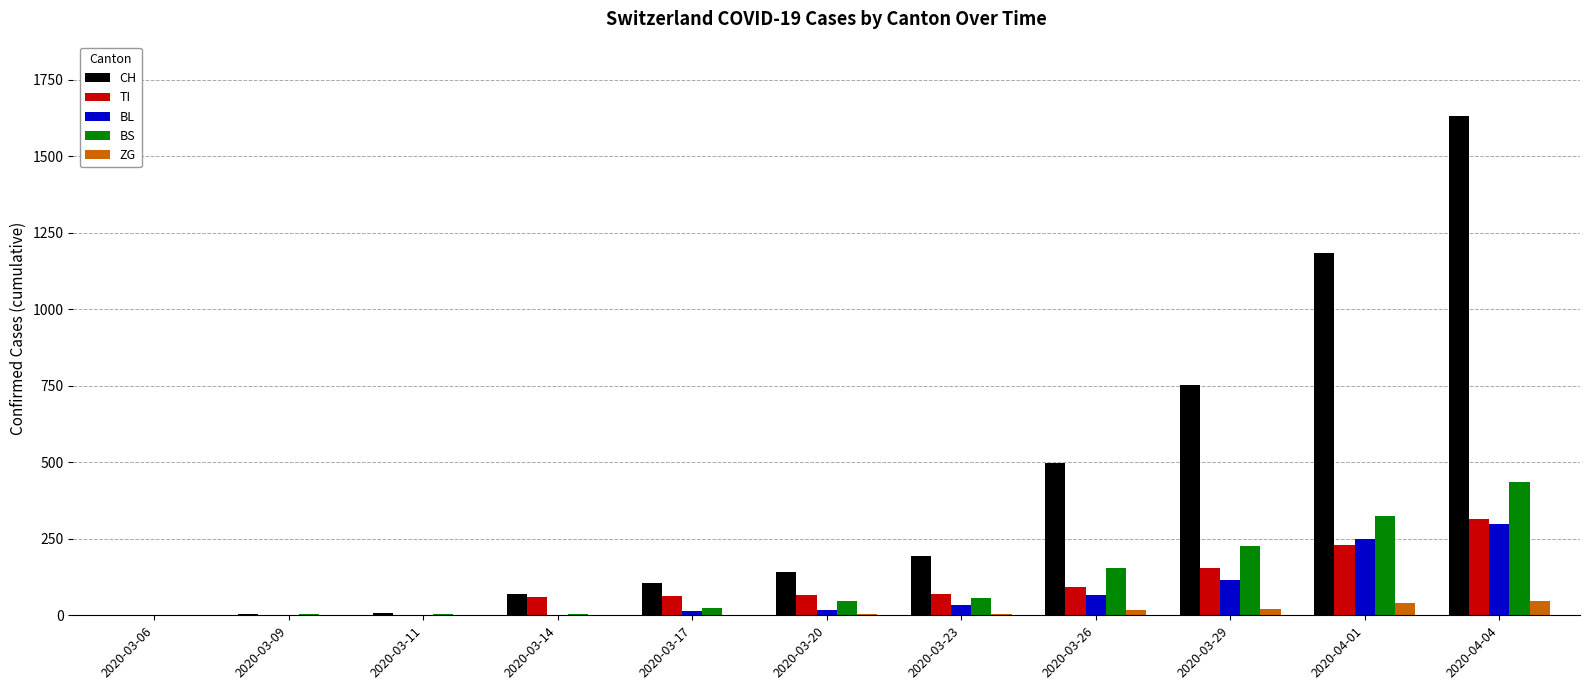

Is it true that CH equals 752 at 2020-03-29?

True